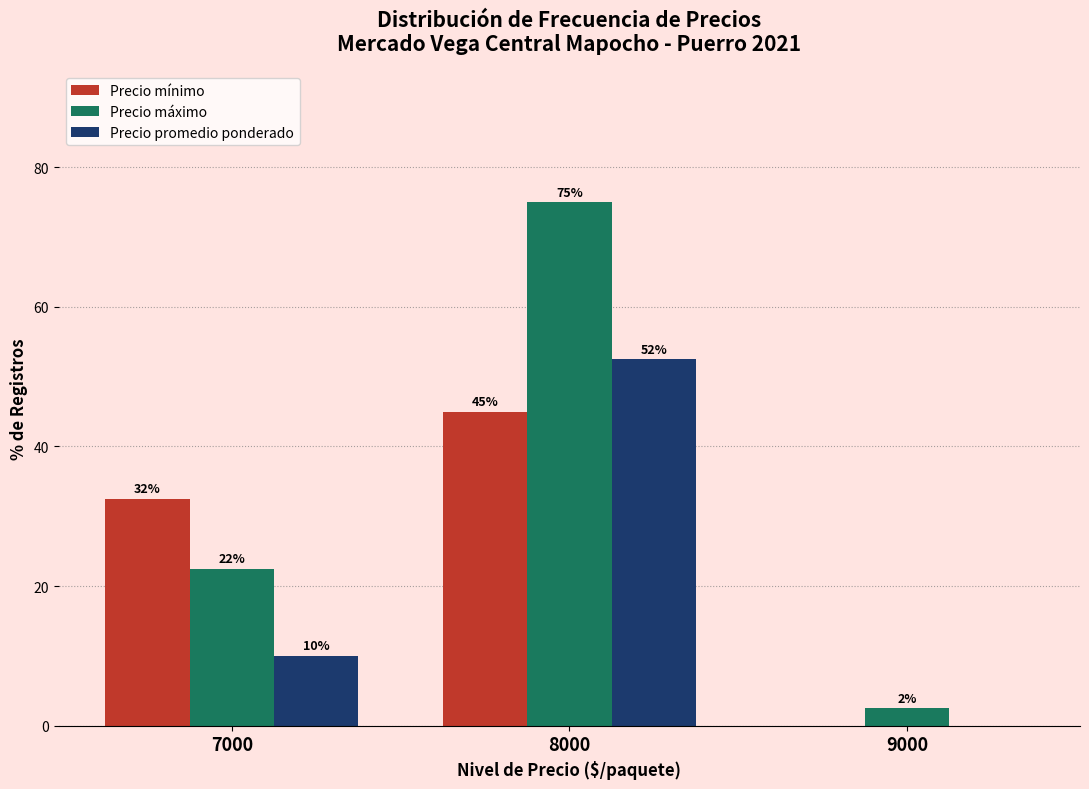

What are all the series names shown in the legend?

Precio mínimo, Precio máximo, Precio promedio ponderado